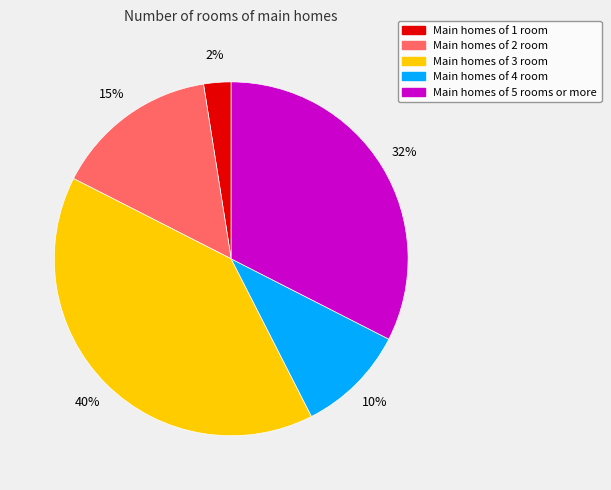

To the nearest percent, what is the average slice percentage?

20%